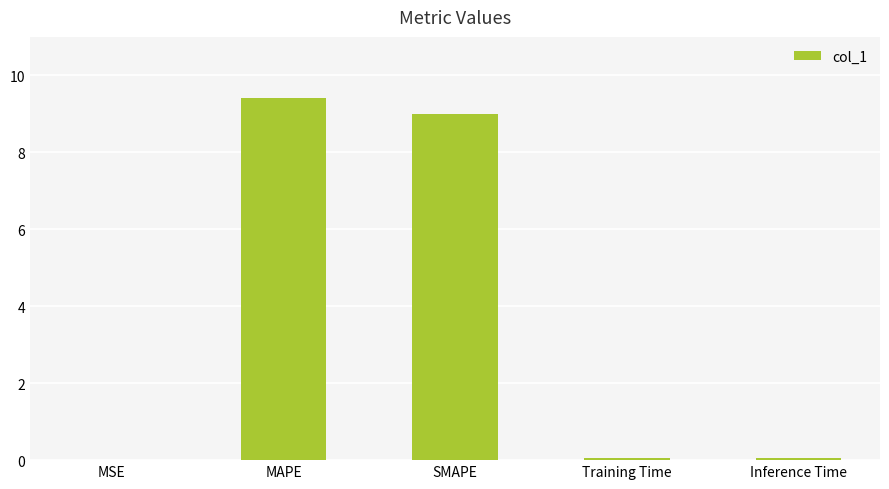

Which has a higher value, SMAPE or Inference Time?

SMAPE